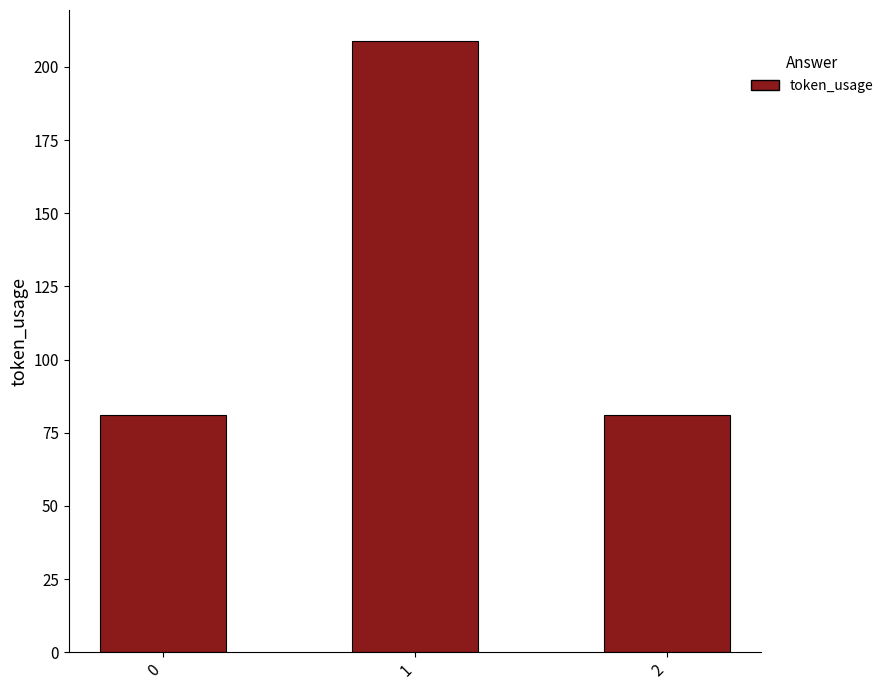

Reading left to right, list all the values displayed in this chart.

81	209	81